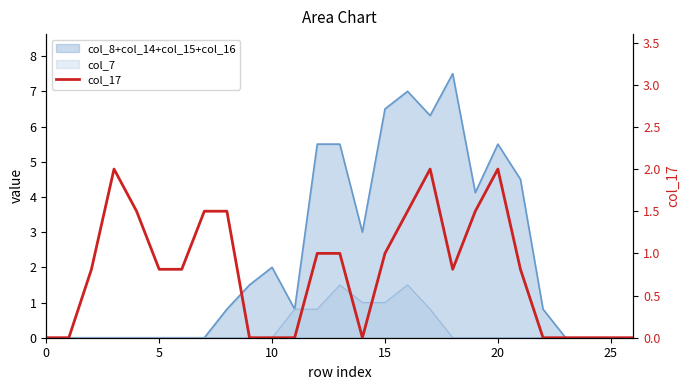

How many lines are shown in the chart?

1